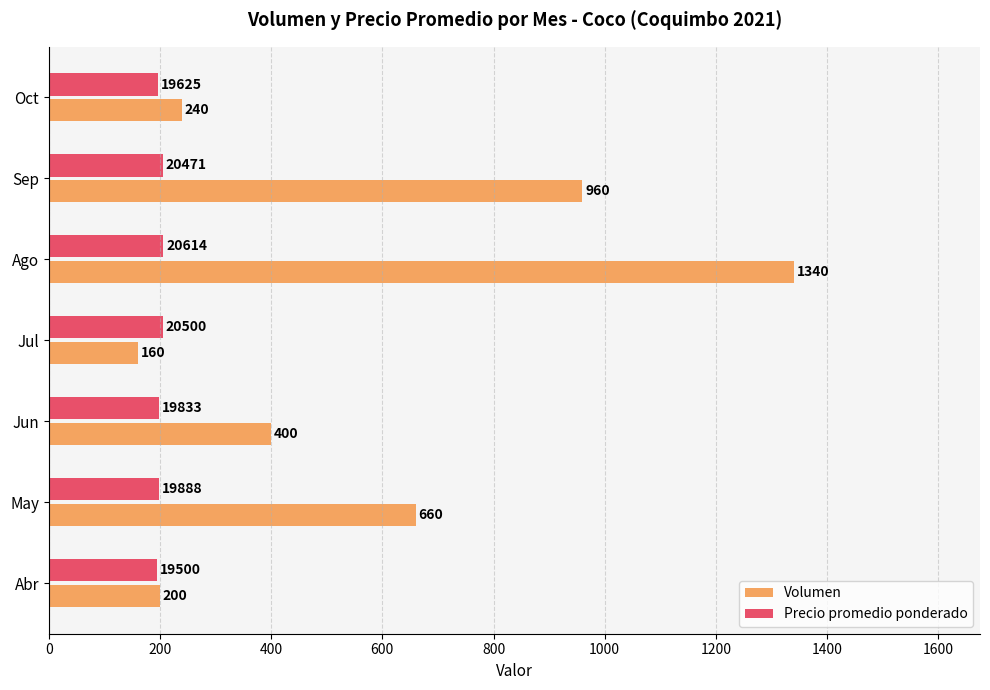

Which series has the widest spread of values?

Volumen